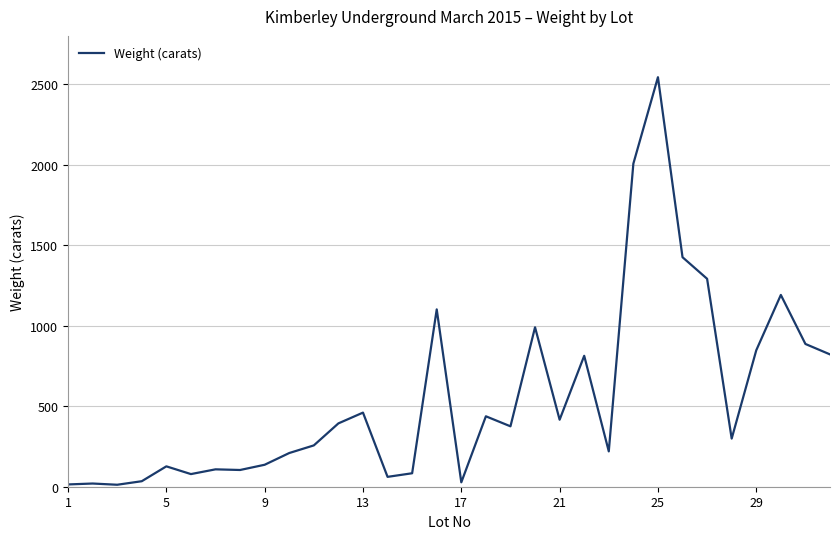

What is the difference between the maximum and minimum values?

2531.0